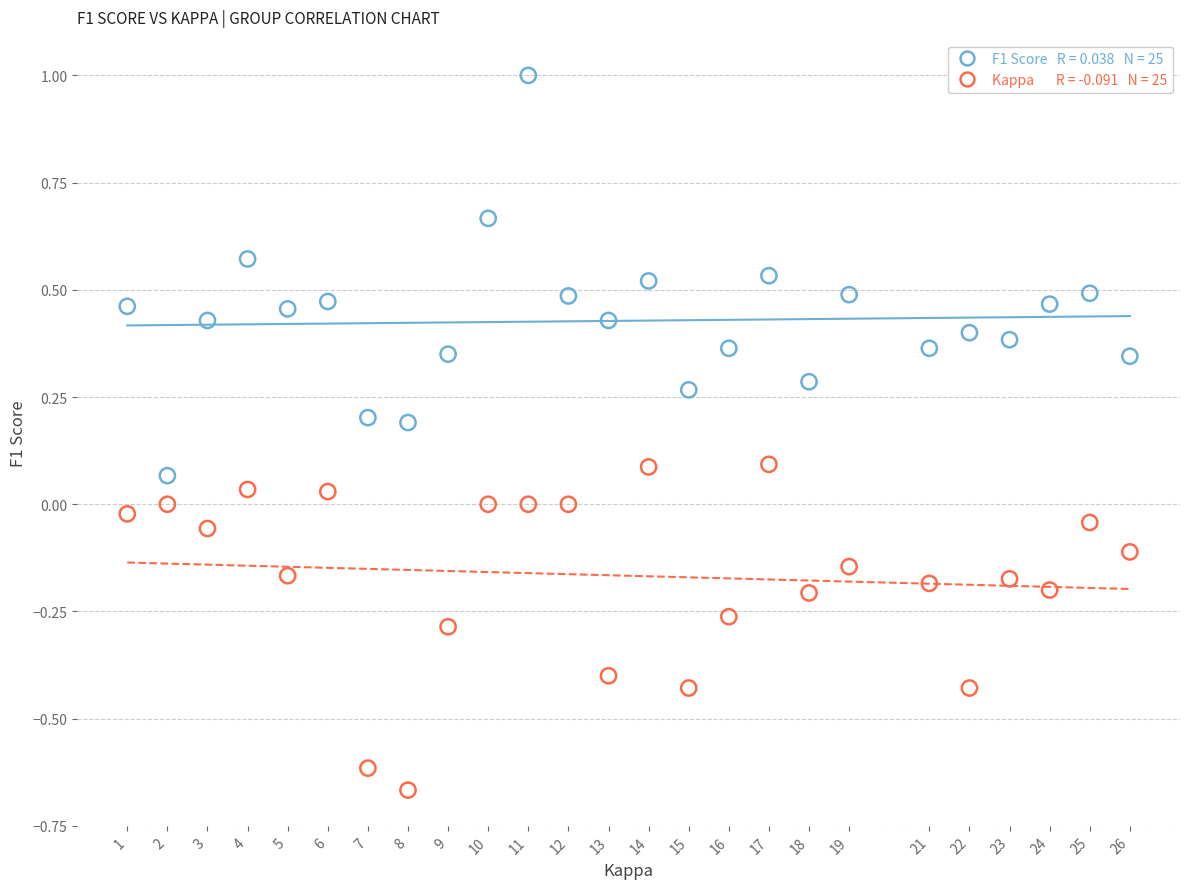

Across all data points, what is the range of Y values (max minus min)?

1.7